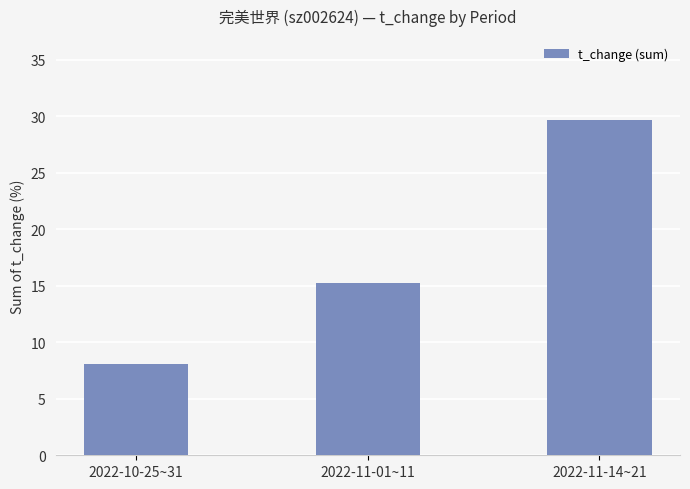

How many distinct data groups are displayed?

1